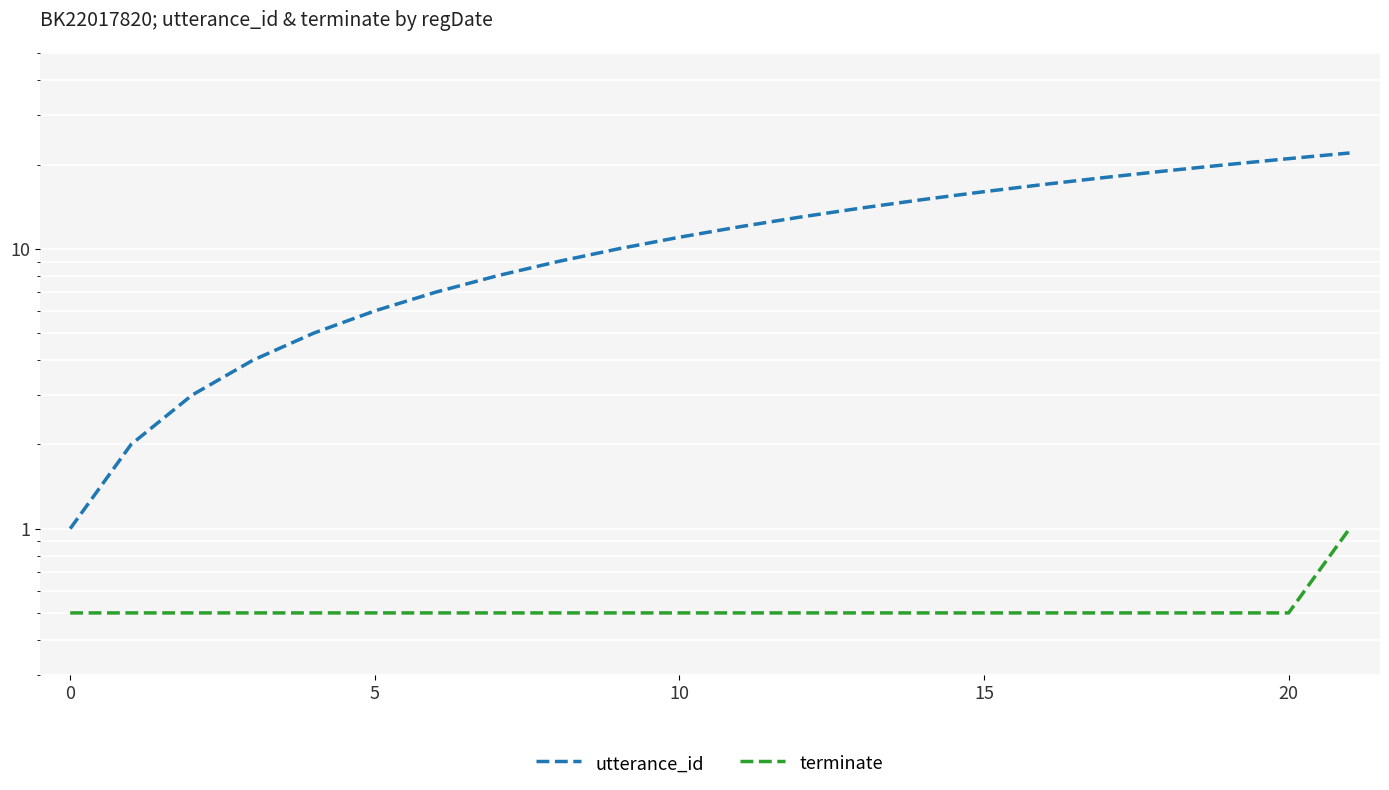

Which series has the largest range (max minus min)?

utterance_id